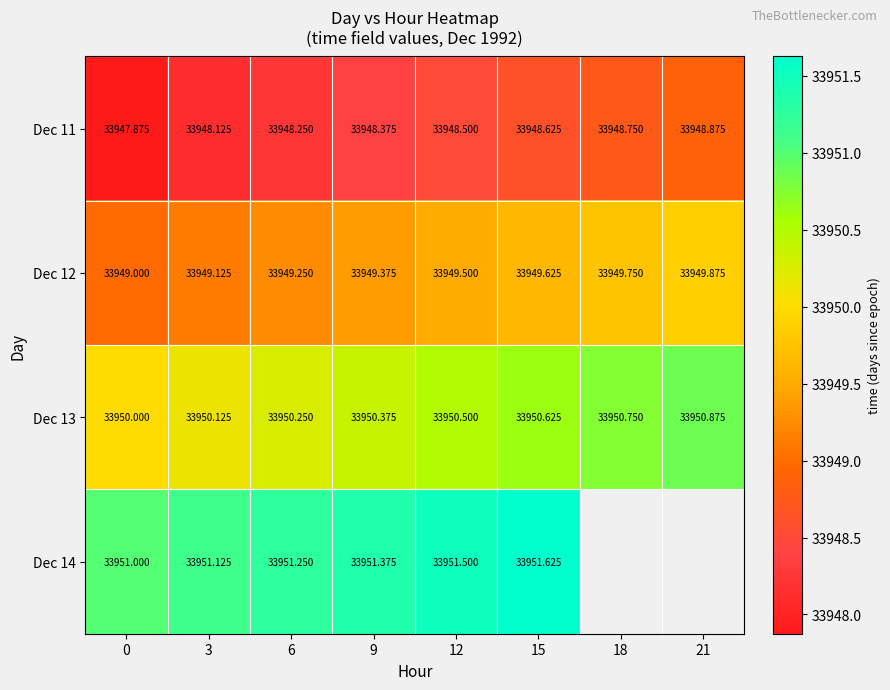

What is the sum of all Dec 13 values?

271603.5